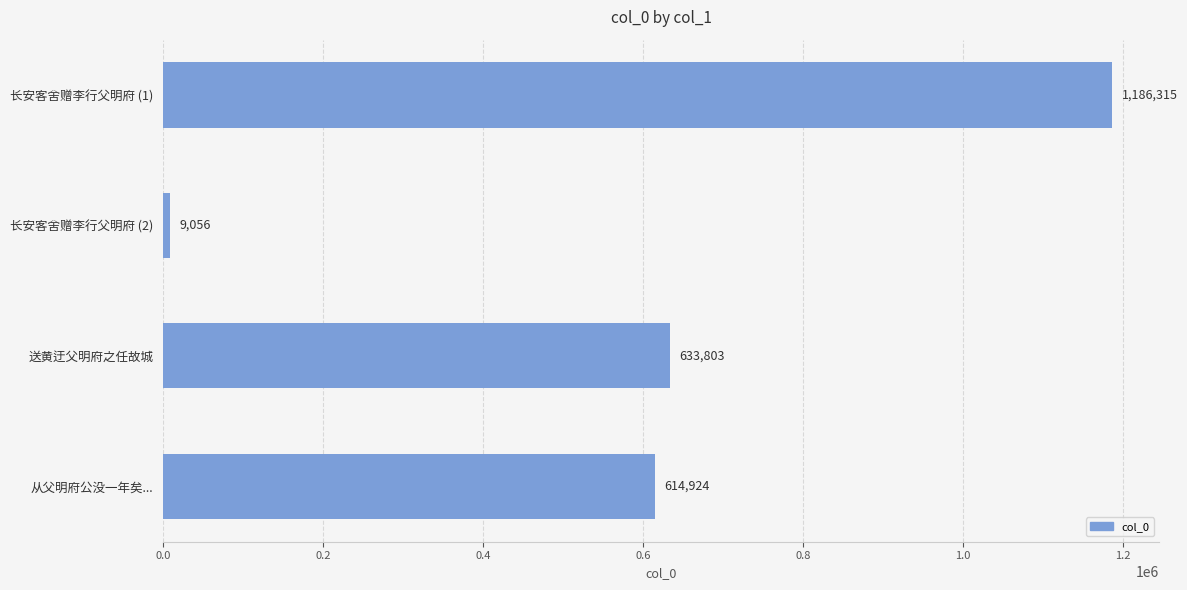

The chart shows a value of 132518 at 送黄迂父明府之任故城. True or false?

False